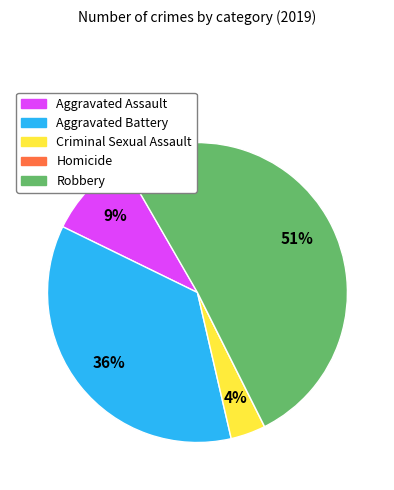

What percentage is the Aggravated Assault slice, to the nearest percent?

9%